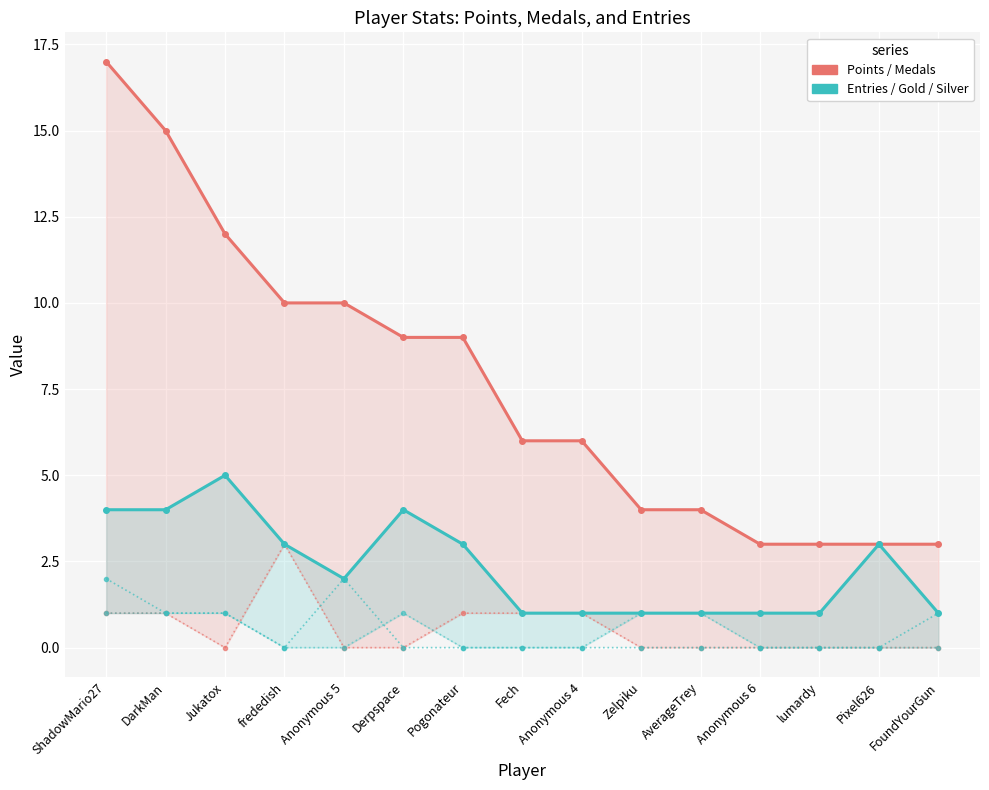

The value of Silver at Anonymous 4 is 0. True or false?

False